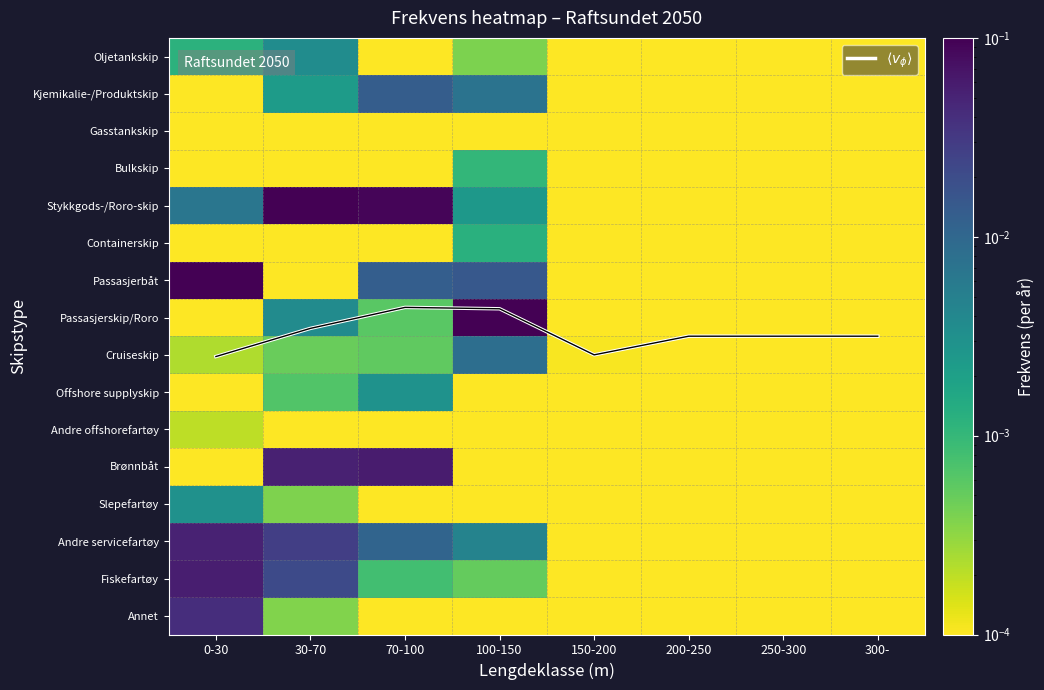

At which category is the sum across all series the highest?

0-30